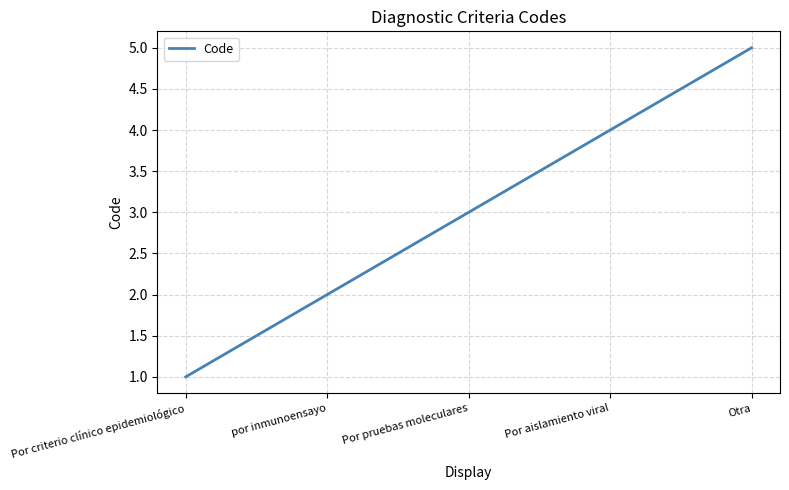

Which has a higher value, Otra or por inmunoensayo?

Otra